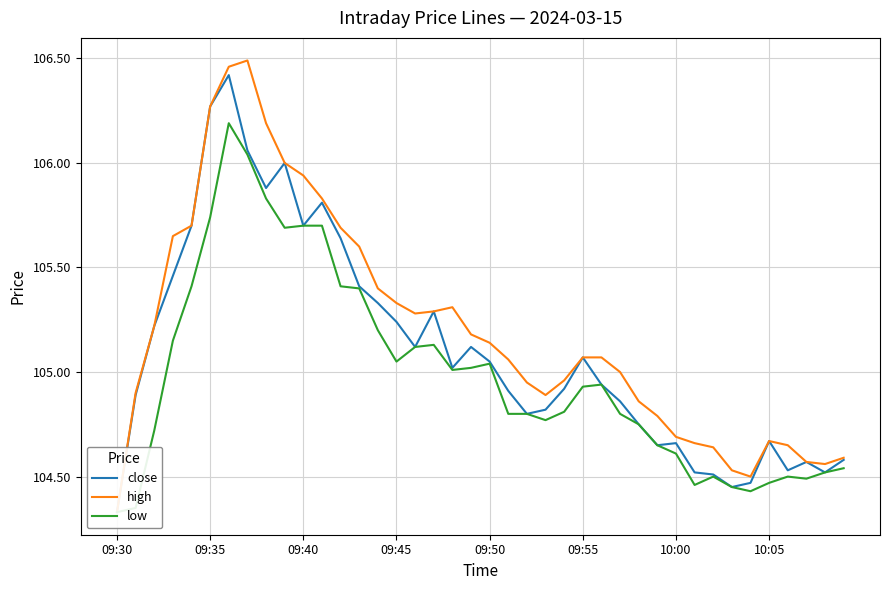

Is the value of low at 27 greater than the value of high at 10:00?

No